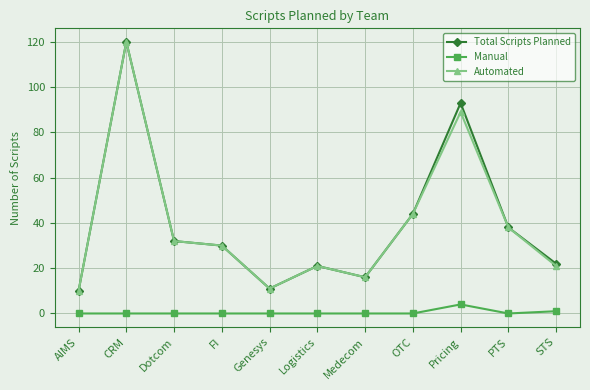

True or false: Automated and Manual intersect in this chart.

False